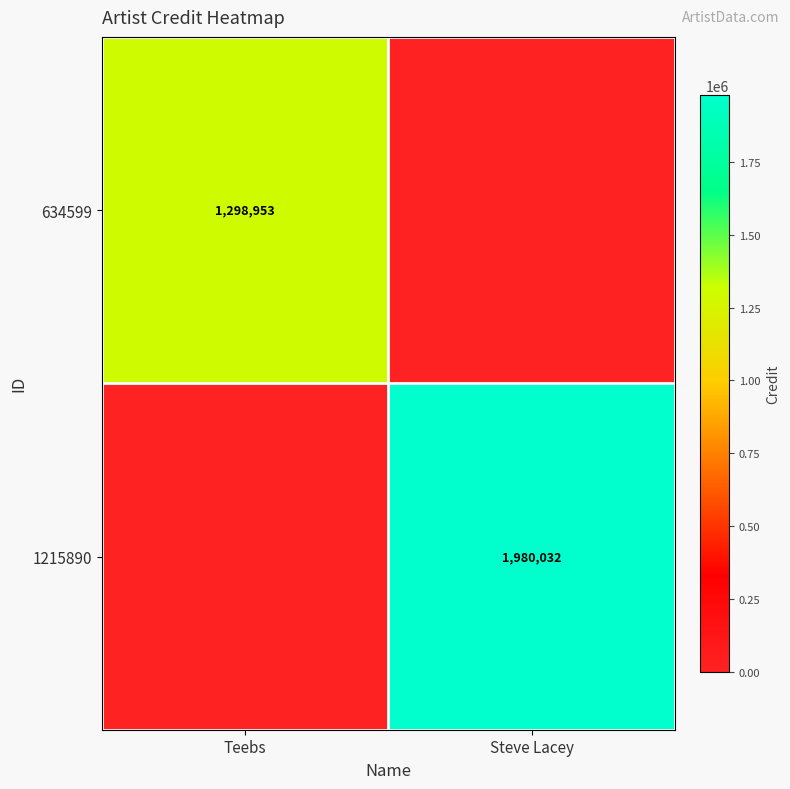

Which label corresponds to the smallest value in the chart?

Steve Lacey